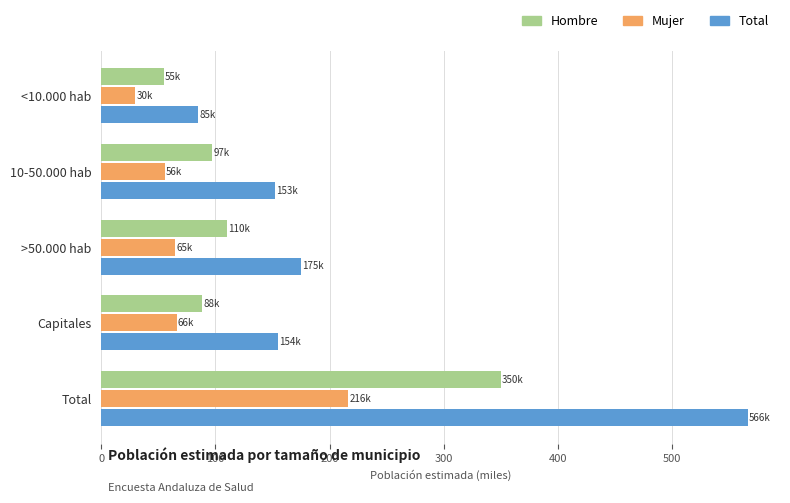

What is the total value across all series at >50.000 hab?

349.4